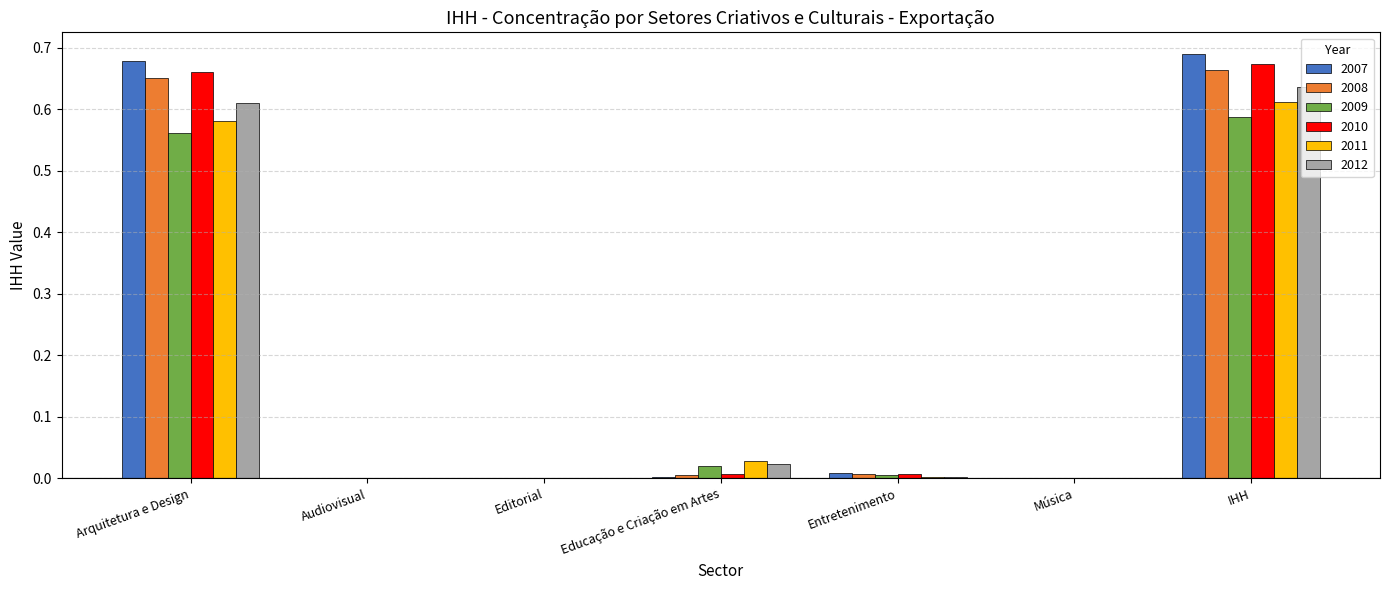

The 2009 series shows 0.0 at Audiovisual. True or false?

True